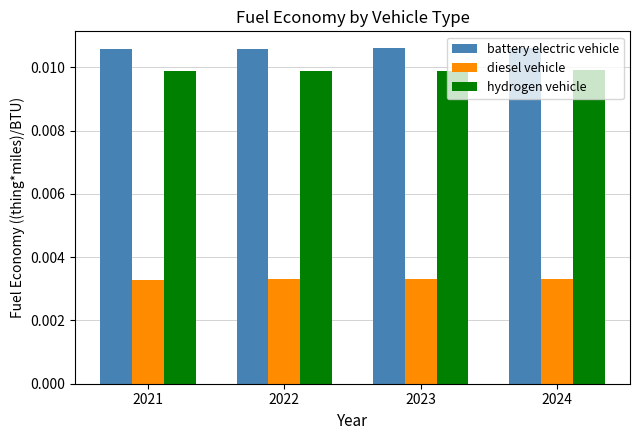

Which series has the largest total across all categories?

battery electric vehicle